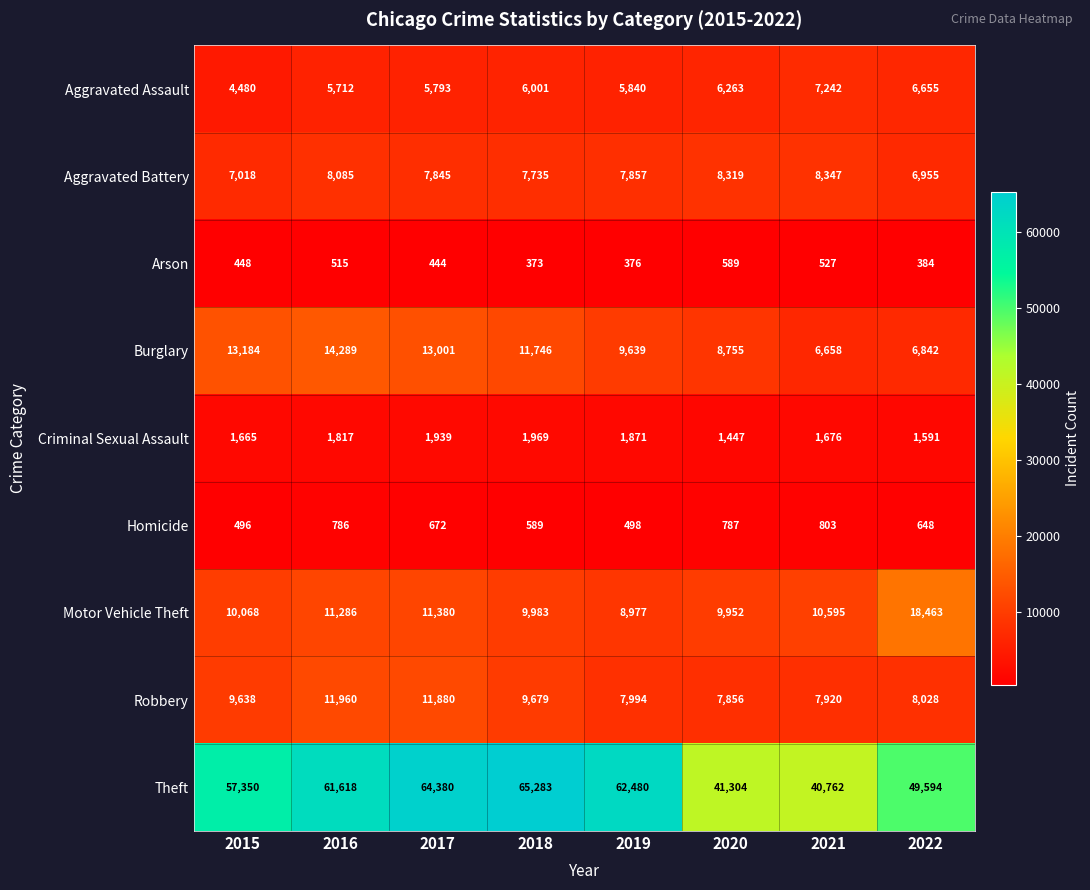

Count the number of categories in the chart.

8